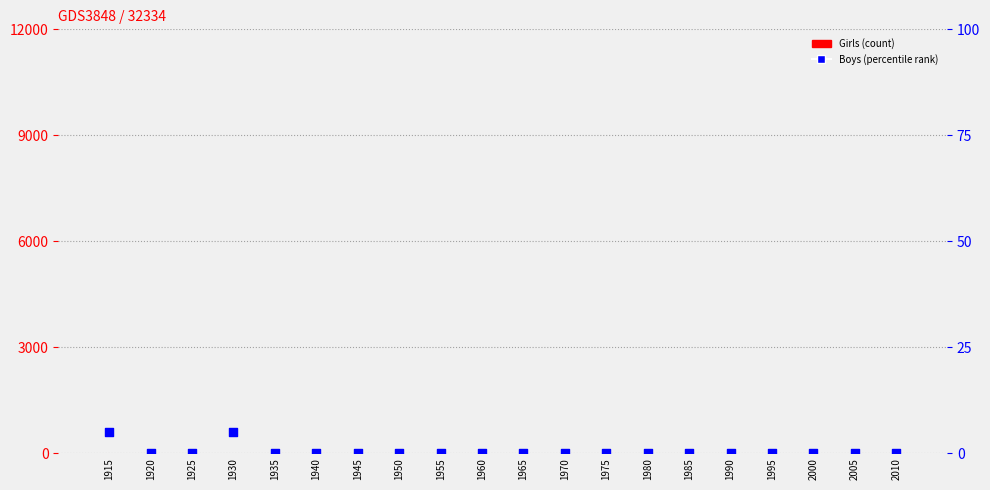

Which series contains the lowest Y value?

Girls